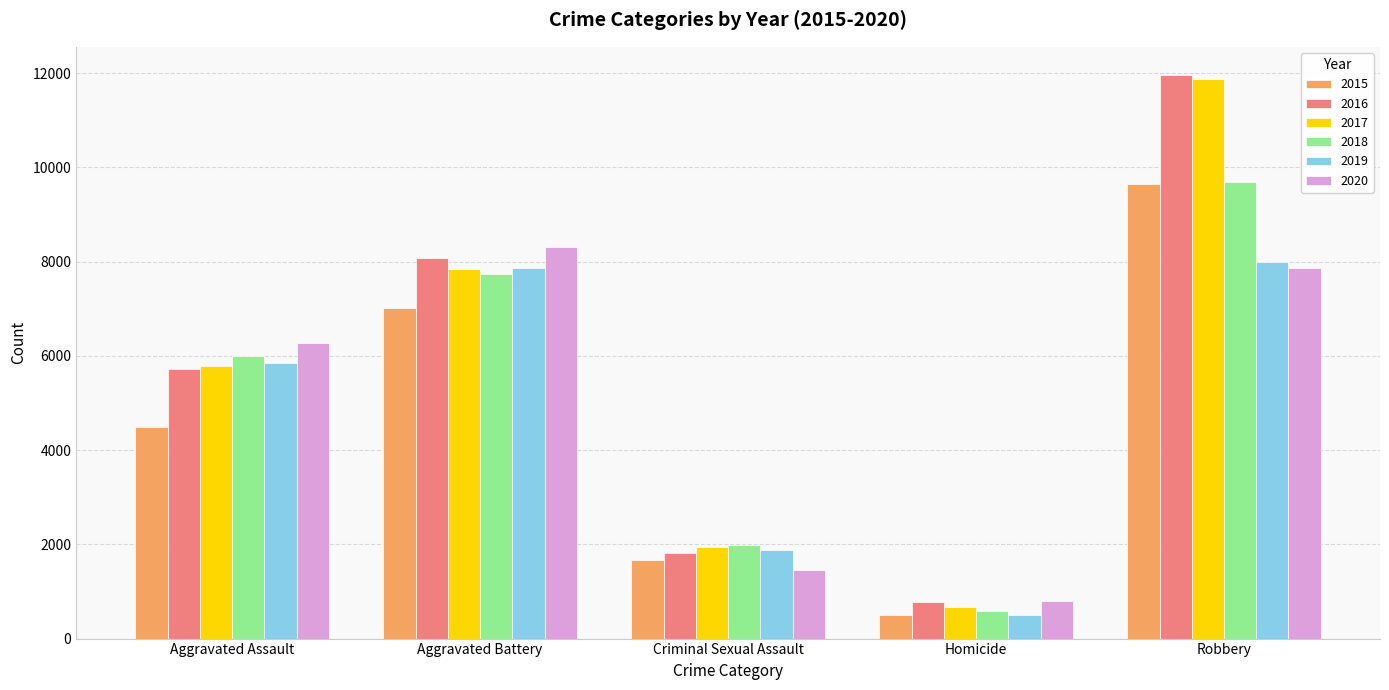

Reading left to right, transcribe all the data shown in this chart.

2015: 4480	7018	1673	496	9638
2016: 5712	8085	1821	786	11960
2017: 5793	7845	1953	672	11880
2018: 6001	7734	1987	589	9680
2019: 5841	7857	1882	498	7994
2020: 6263	8319	1457	787	7855